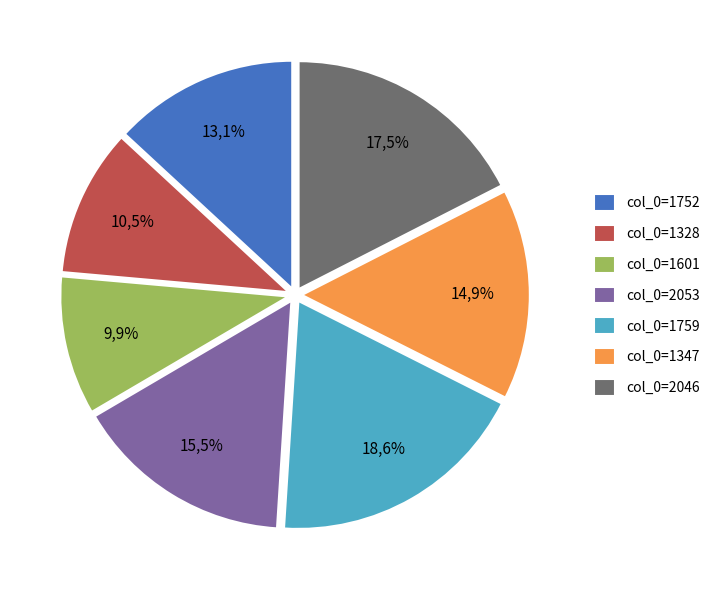

Which category has the smallest portion of the pie?

1601